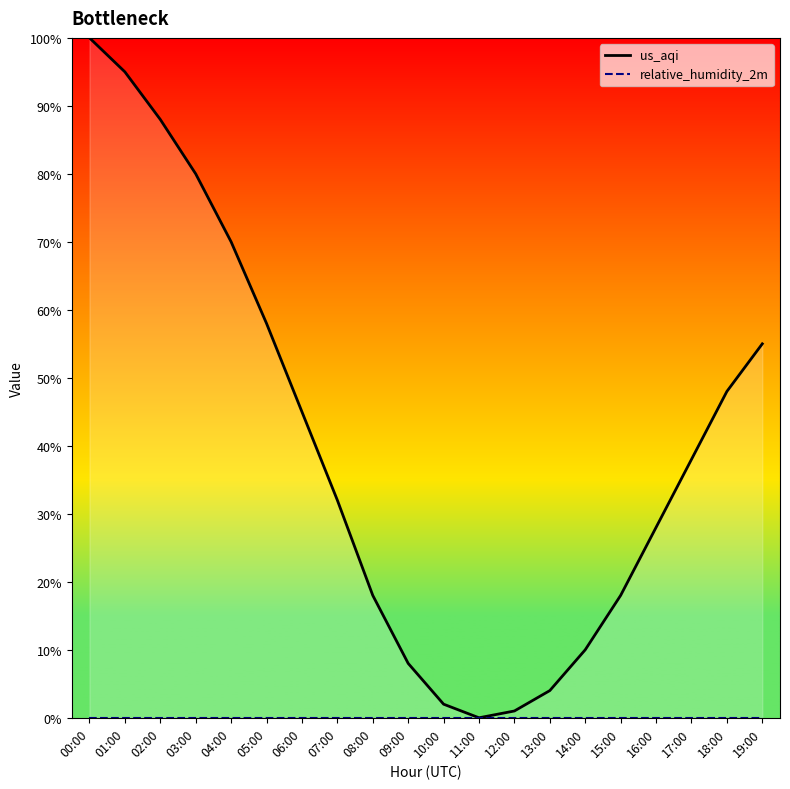

At how many categories does at least one series exceed 36?

10